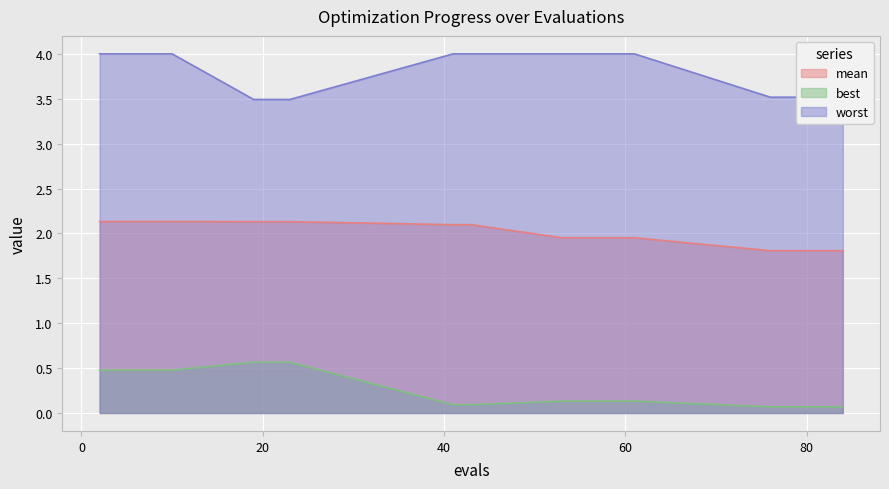

Rank the series by their maximum value, from highest to lowest.

worst, mean, best